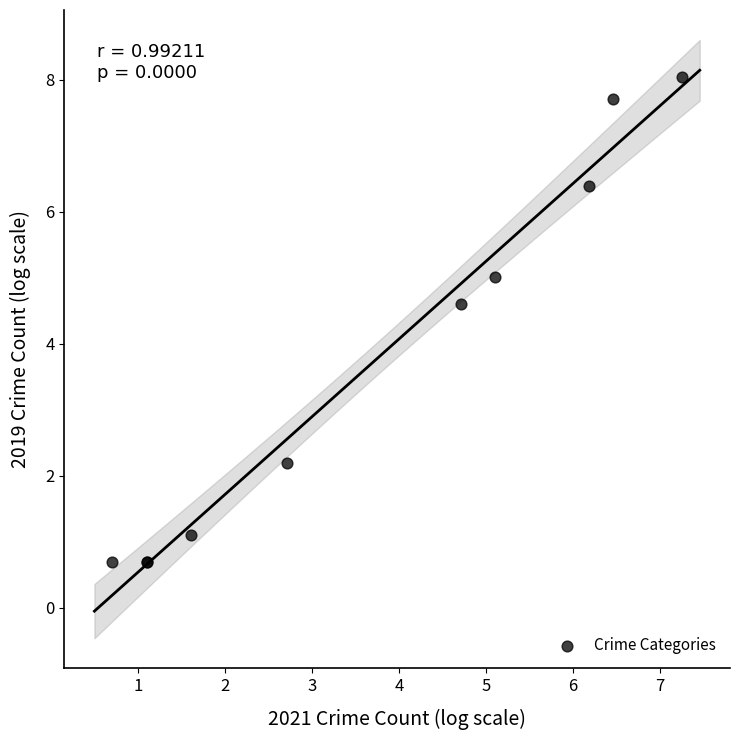

What Y value in the scatter plot is closest to 4?

4.6